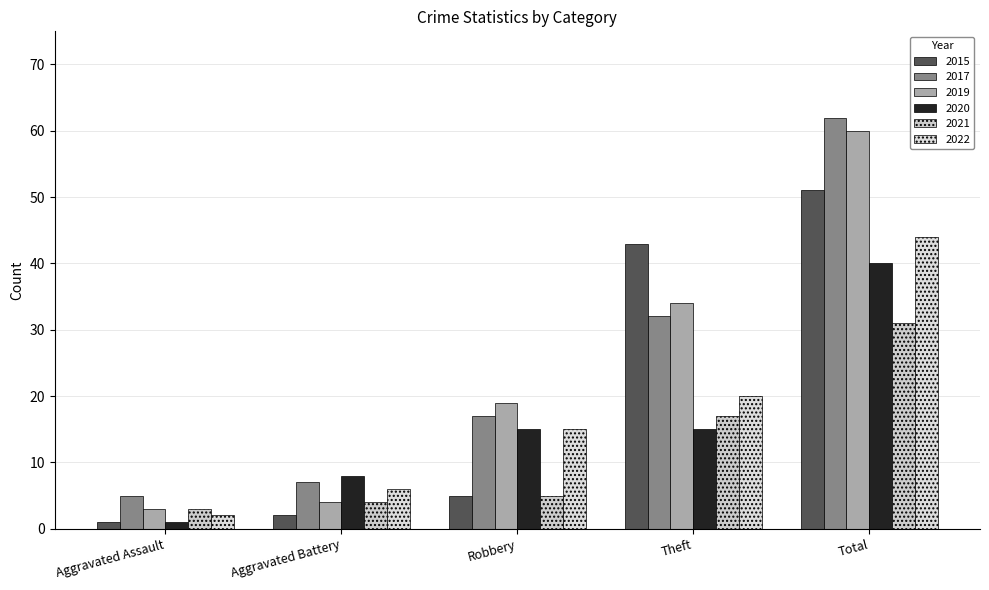

What position from the left is Robbery?

3